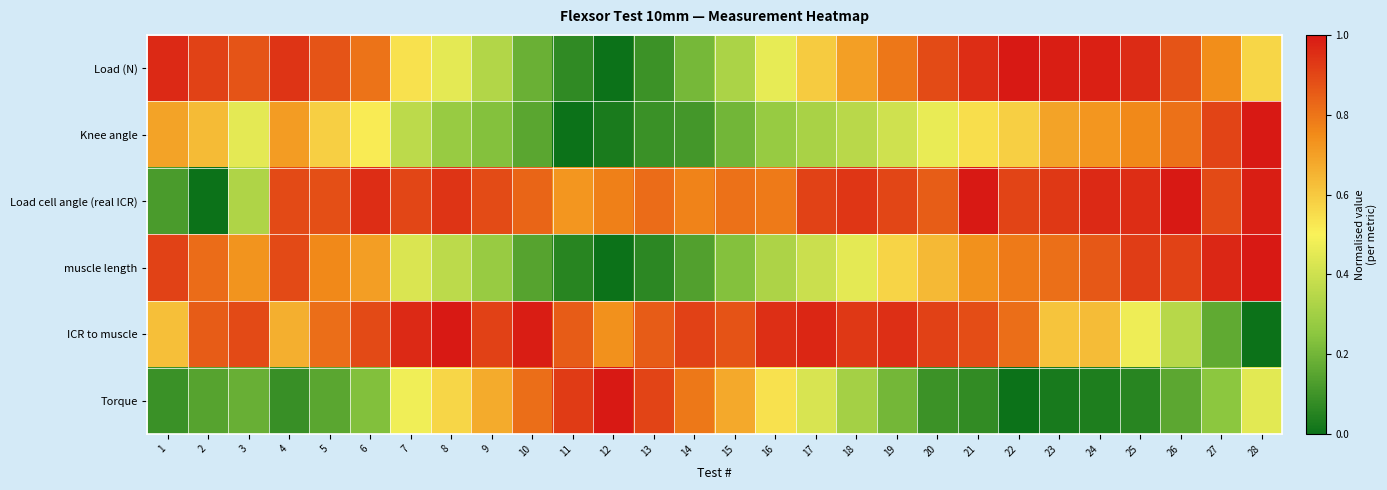

Reading right to left, transcribe all the data shown in this chart.

Load (N): 28=0.6	27=0.7	26=0.9	25=1.0	24=1.0	23=1.0	22=1.0	21=1.0	20=0.9	19=0.8	18=0.7	17=0.6	16=0.5	15=0.3	14=0.2	13=0.1	12=0.0	11=0.1	10=0.2	9=0.3	8=0.5	7=0.5	6=0.8	5=0.9	4=0.9	3=0.9	2=0.9	1=1.0
Knee angle: 28=1.0	27=0.9	26=0.8	25=0.8	24=0.7	23=0.7	22=0.6	21=0.5	20=0.5	19=0.4	18=0.4	17=0.3	16=0.3	15=0.2	14=0.1	13=0.1	12=0.0	11=0.0	10=0.2	9=0.2	8=0.3	7=0.4	6=0.5	5=0.6	4=0.7	3=0.5	2=0.6	1=0.7
Load cell angle (real ICR): 28=1.0	27=0.9	26=1.0	25=1.0	24=1.0	23=0.9	22=0.9	21=1.0	20=0.8	19=0.9	18=0.9	17=0.9	16=0.8	15=0.8	14=0.8	13=0.8	12=0.8	11=0.7	10=0.8	9=0.9	8=0.9	7=0.9	6=1.0	5=0.9	4=0.9	3=0.3	2=0.0	1=0.1
muscle length: 28=1.0	27=1.0	26=0.9	25=0.9	24=0.9	23=0.8	22=0.8	21=0.7	20=0.6	19=0.6	18=0.5	17=0.4	16=0.3	15=0.2	14=0.1	13=0.1	12=0.0	11=0.1	10=0.1	9=0.3	8=0.4	7=0.4	6=0.7	5=0.8	4=0.9	3=0.7	2=0.8	1=0.9
ICR to muscle: 28=0.0	27=0.2	26=0.3	25=0.5	24=0.6	23=0.6	22=0.8	21=0.9	20=0.9	19=1.0	18=0.9	17=1.0	16=1.0	15=0.9	14=0.9	13=0.9	12=0.7	11=0.9	10=1.0	9=0.9	8=1.0	7=1.0	6=0.9	5=0.8	4=0.7	3=0.9	2=0.9	1=0.6
Torque: 28=0.4	27=0.3	26=0.2	25=0.1	24=0.0	23=0.0	22=0.0	21=0.1	20=0.1	19=0.2	18=0.3	17=0.4	16=0.5	15=0.7	14=0.8	13=0.9	12=1.0	11=0.9	10=0.8	9=0.7	8=0.6	7=0.5	6=0.2	5=0.2	4=0.1	3=0.2	2=0.1	1=0.1